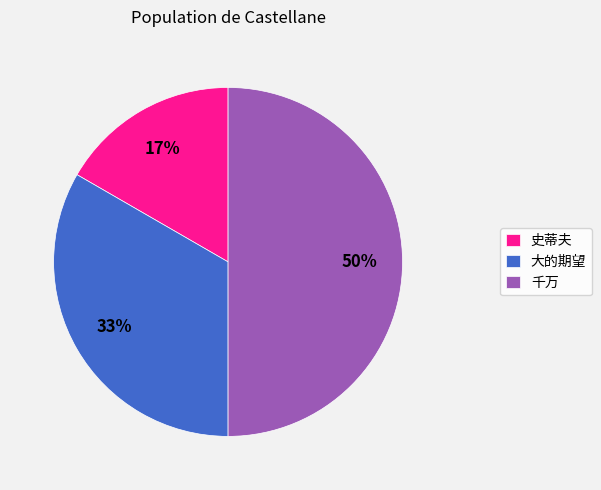

Rank the categories by value from highest to lowest.

千万, 大的期望, 史蒂夫